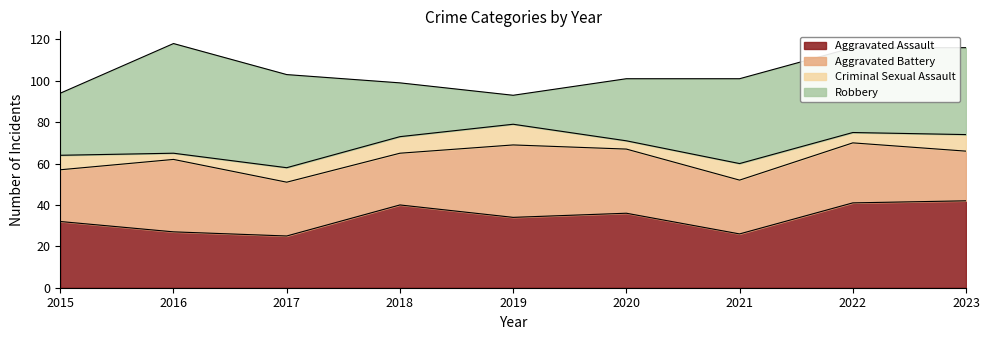

Where is the first local minimum for Criminal Sexual Assault?

2016